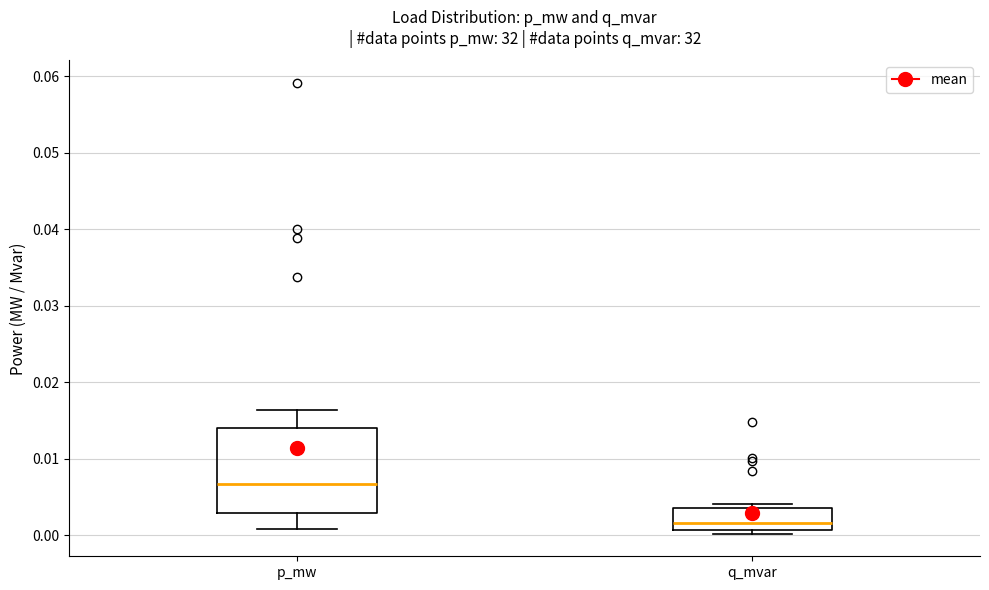

Reading left to right, transcribe this box plot: for each box, give where its median line is, the range the box spans, and where its two whiskers end, as read against the y-axis. The values are not printed on the chart, so give them approximately, as read against the axis.

p_mw: median 0.007, box 0.003 to 0.014, whiskers 0.001 to 0.016
q_mvar: median 0.002, box 0.001 to 0.004, whiskers 0.000 to 0.004 (just above the box's upper edge)